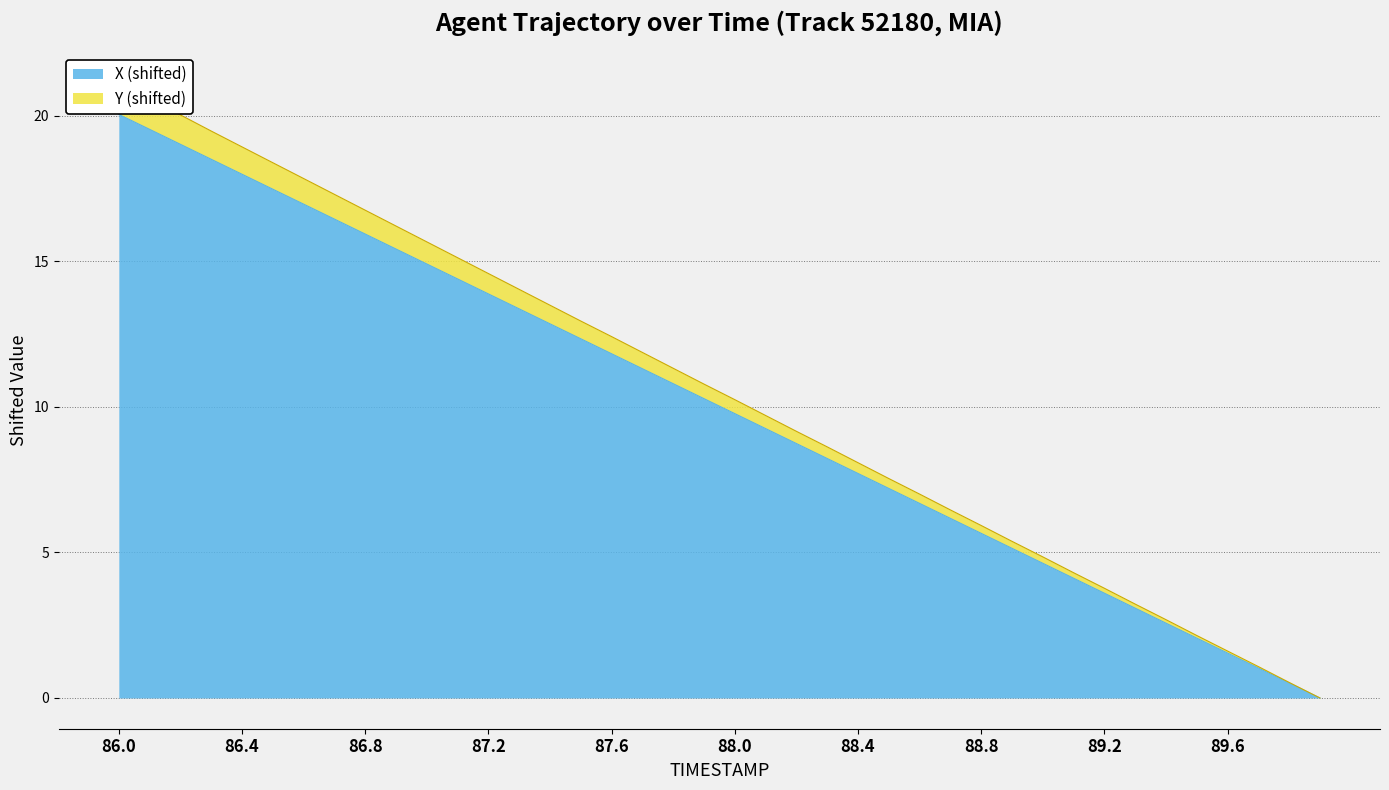

What position from the left is 89.1?

32